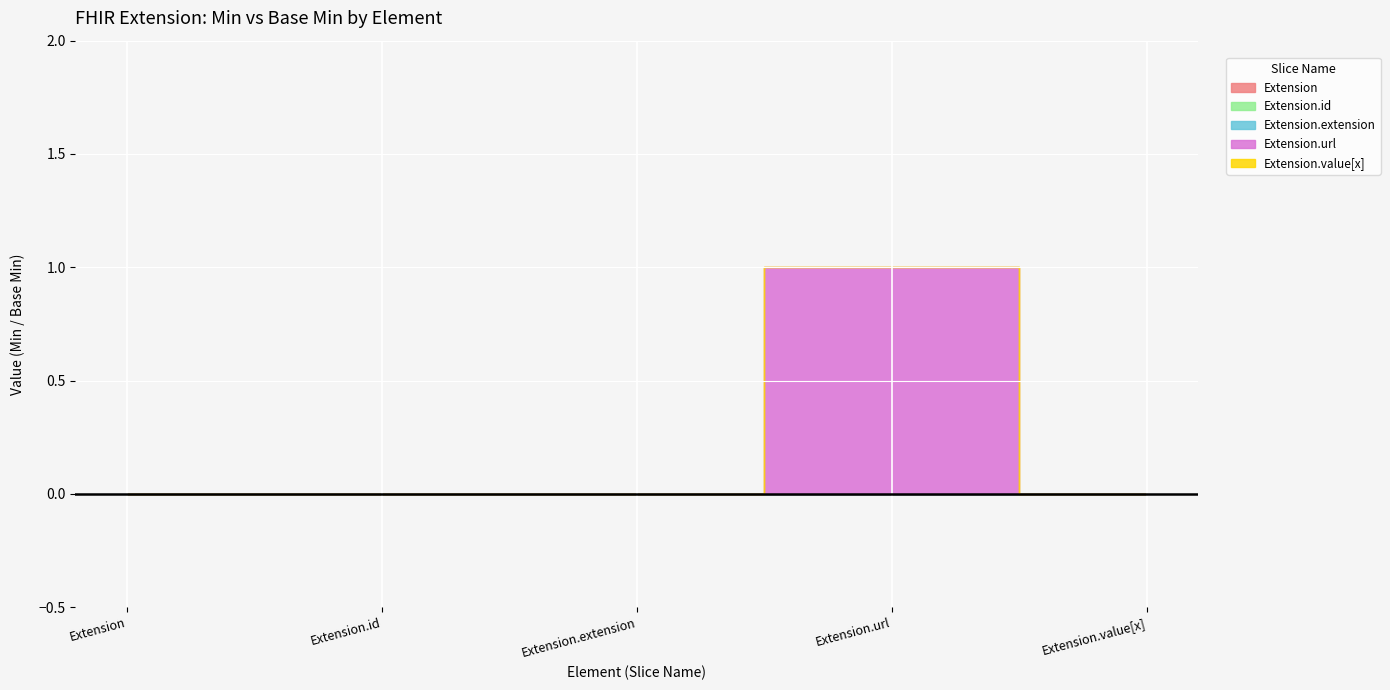

What is the difference between the highest and lowest values at Extension.url?

1